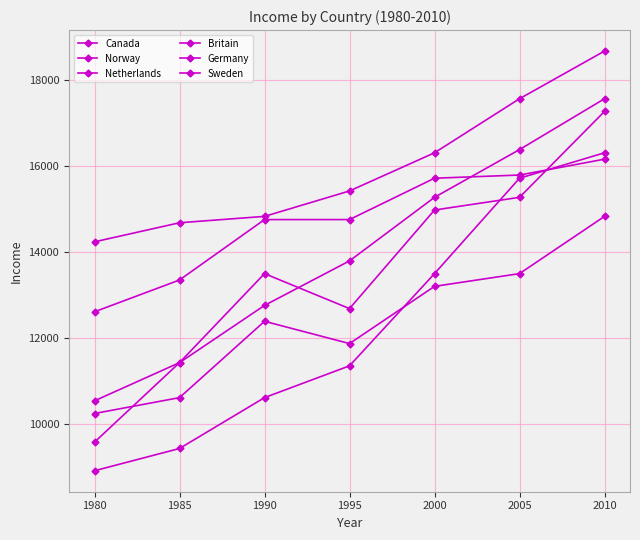

Reading right to left, transcribe all the data shown in this chart.

Canada: 18669	17561	16305	15418	14827	14679	14236
Norway: 17561	16379	15270	13793	12758	11428	9581
Netherlands: 17266	15270	14975	12684	13497	11428	10541
Britain: 16305	15714	13497	11354	10615	9433	8916
Germany: 16157	15788	15714	14753	14753	13349	12610
Sweden: 14827	13497	13201	11871	12389	10615	10246